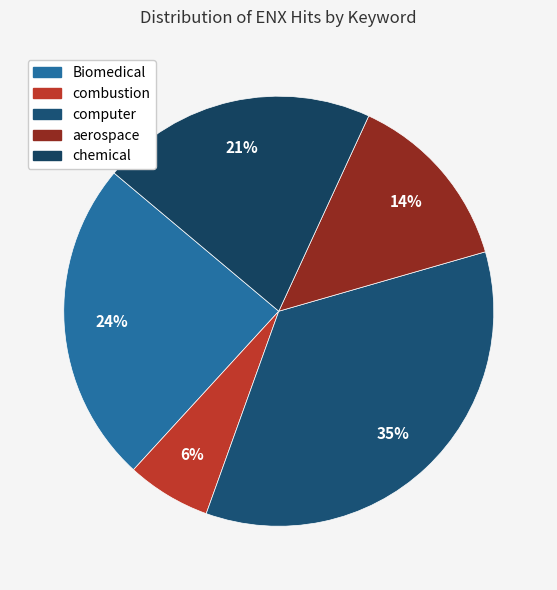

Rank the categories by value from highest to lowest.

computer, Biomedical, chemical, aerospace, combustion